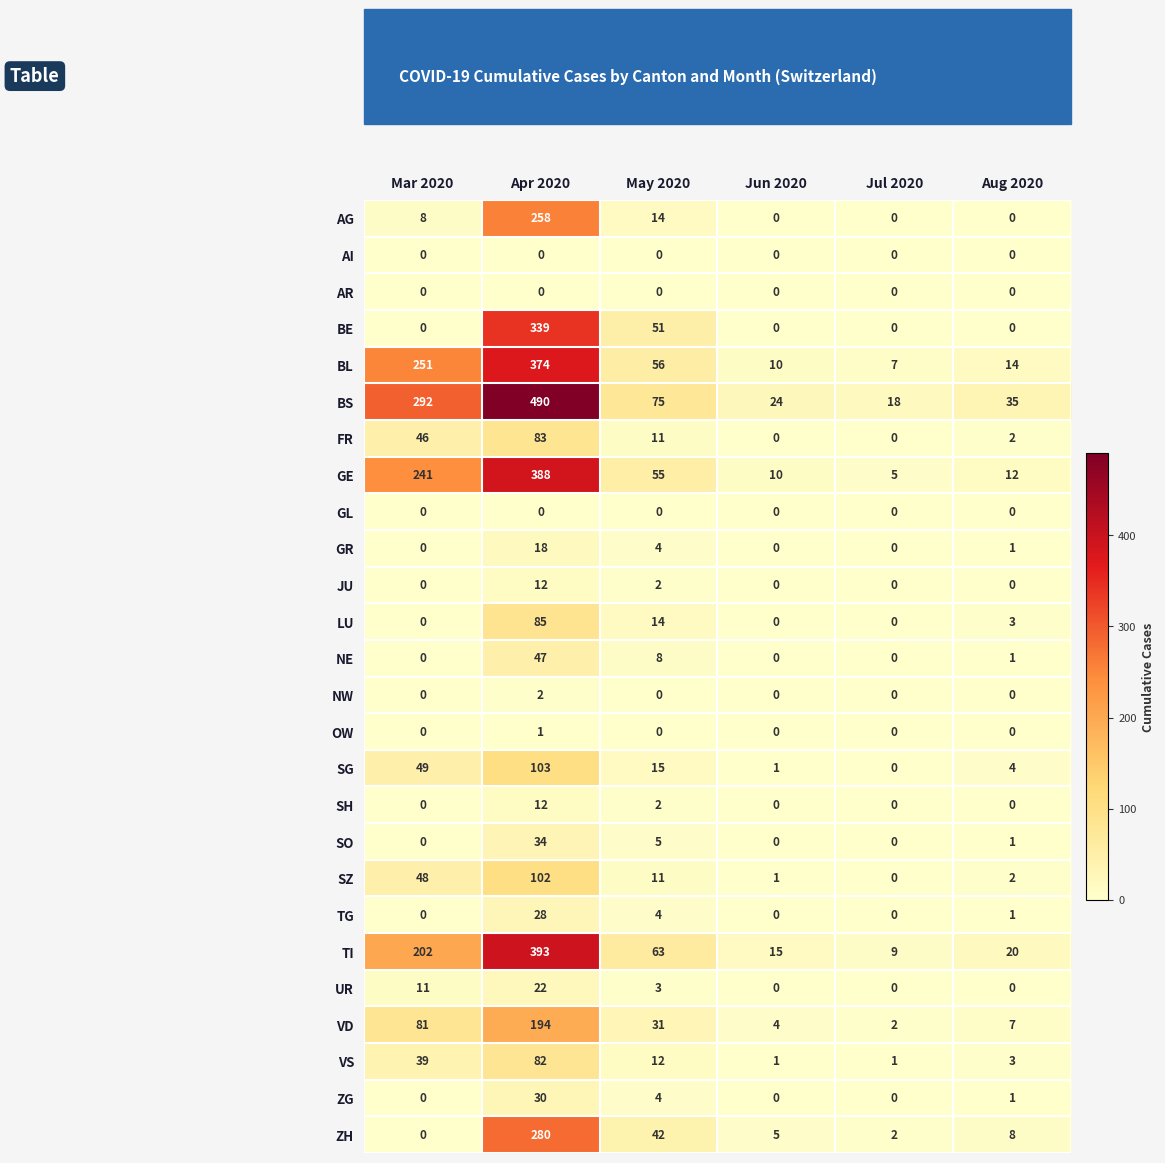

At which label is SH closest to 6?

May 2020